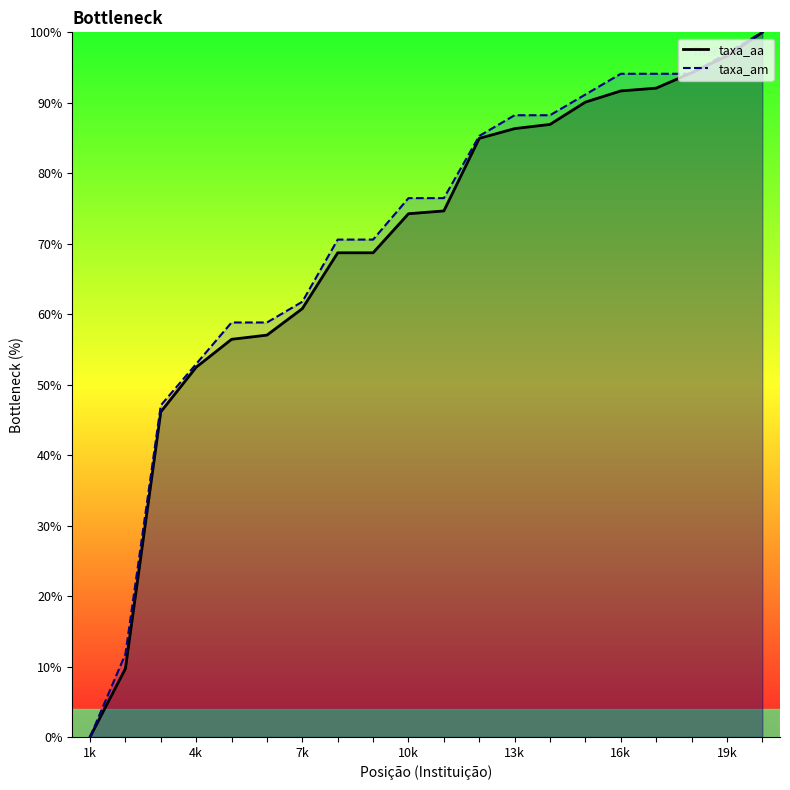

List the series in order of their overall mean, highest first.

taxa_am, taxa_aa